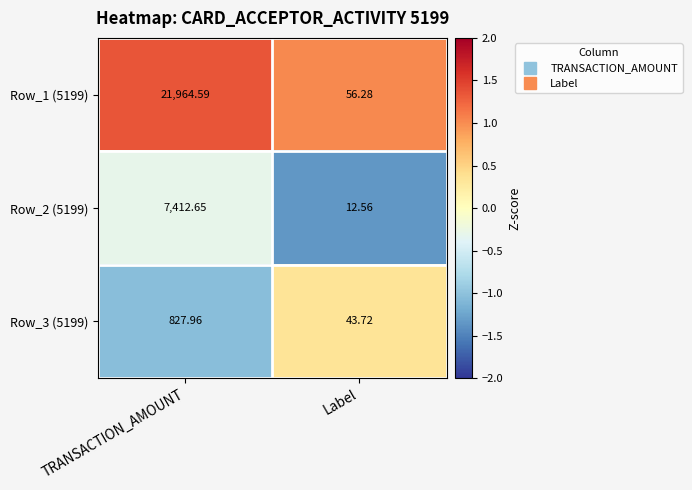

At which category is the sum across all series the highest?

TRANSACTION_AMOUNT